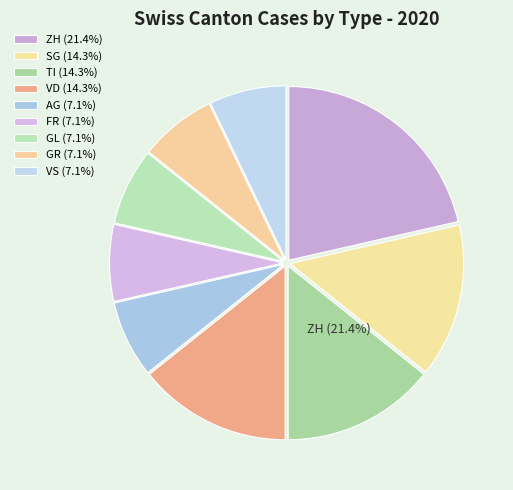

Is it true that 37 is 5% of the pie?

True